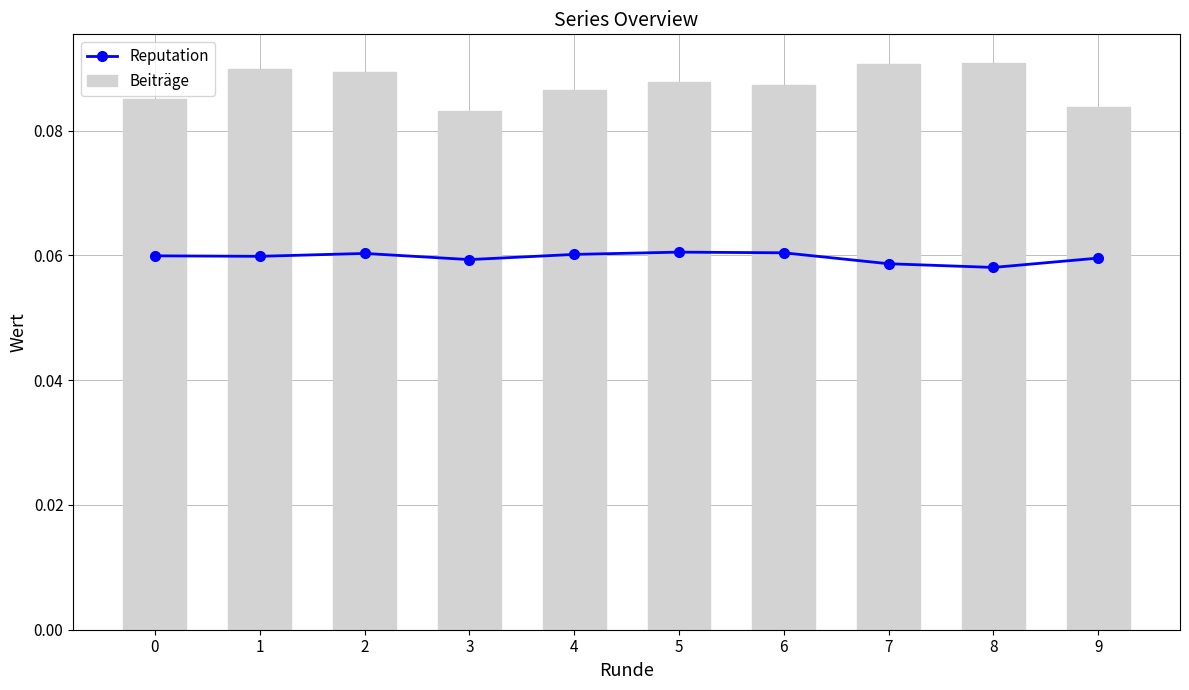

What are all the series names shown in the legend?

Reputation, Beiträge